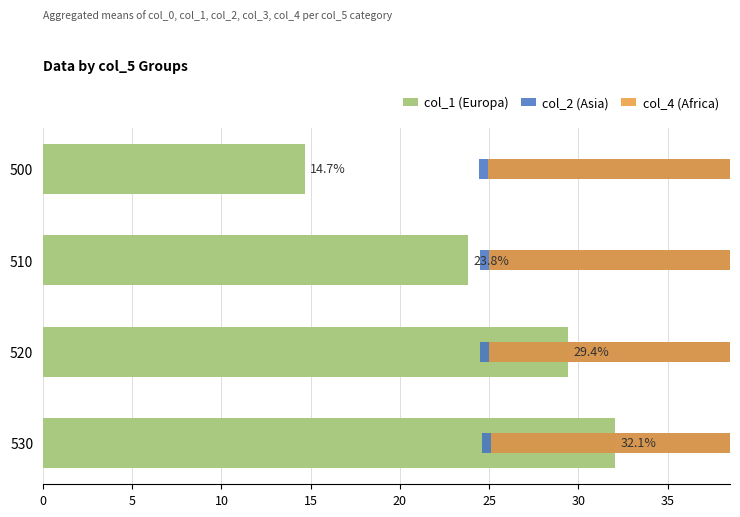

Which series has the largest total across all categories?

col_1 (Europa)